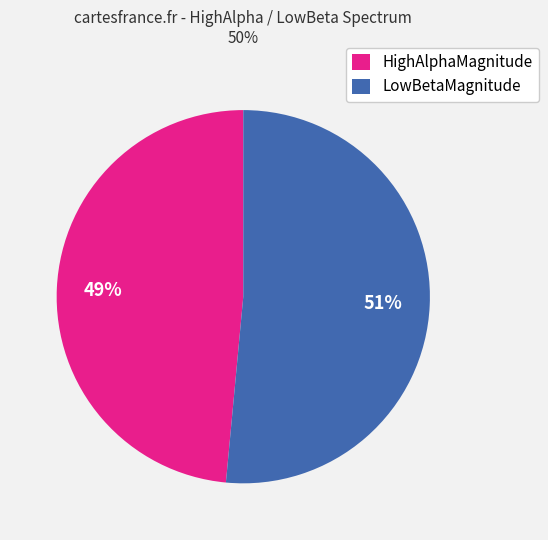

To the nearest percent, what is the average slice percentage?

50%